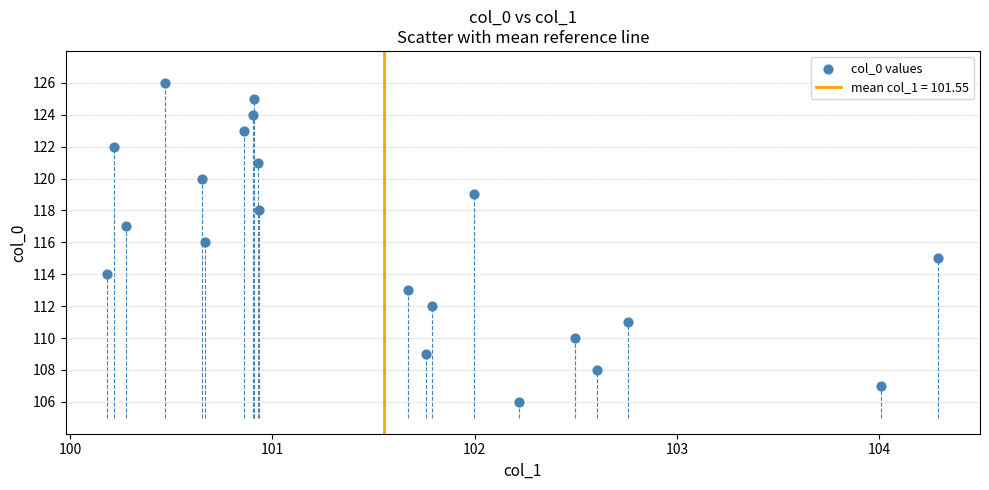

What is the range of Y values (max minus min)?

20